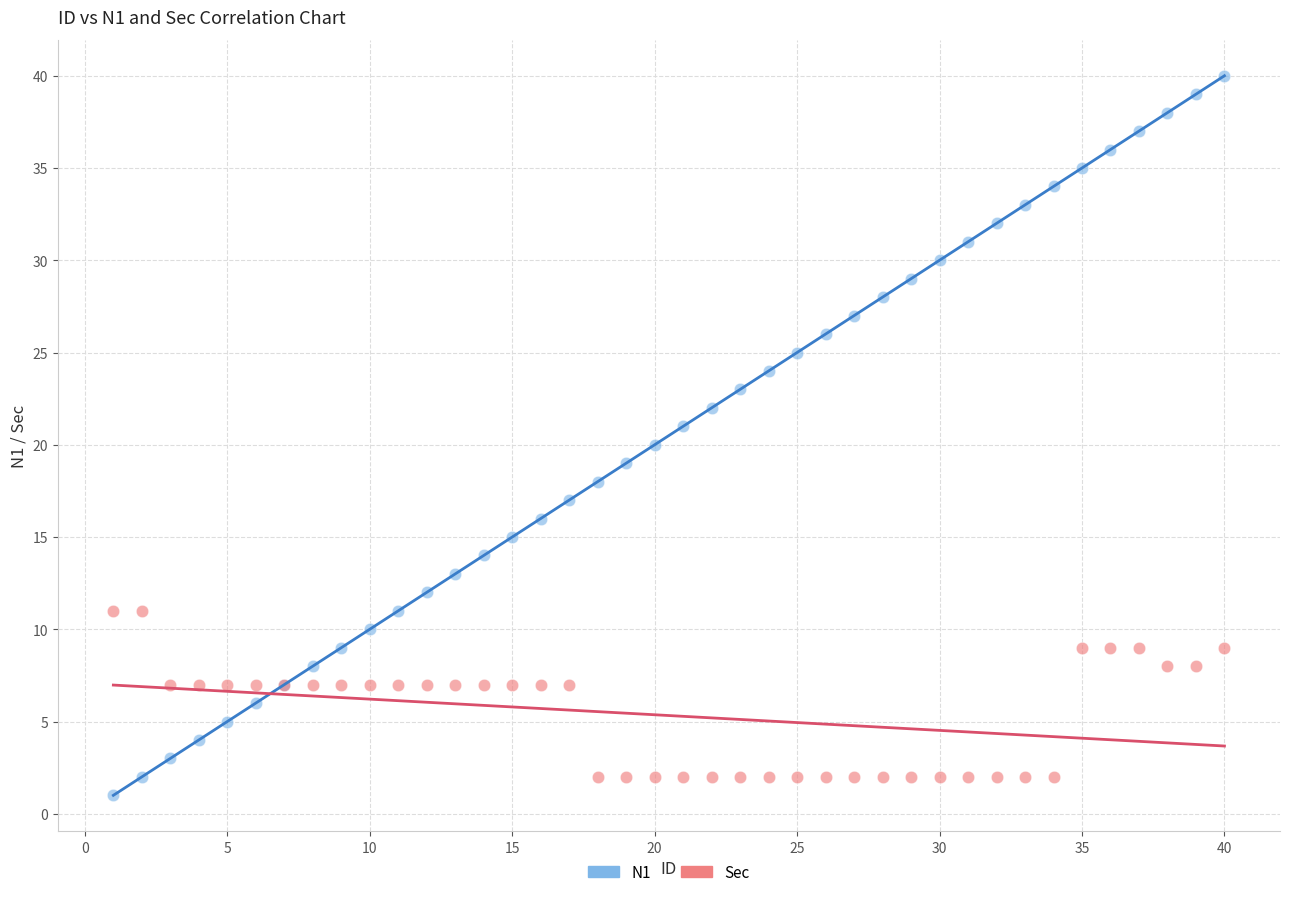

Which series contains the highest Y value?

N1